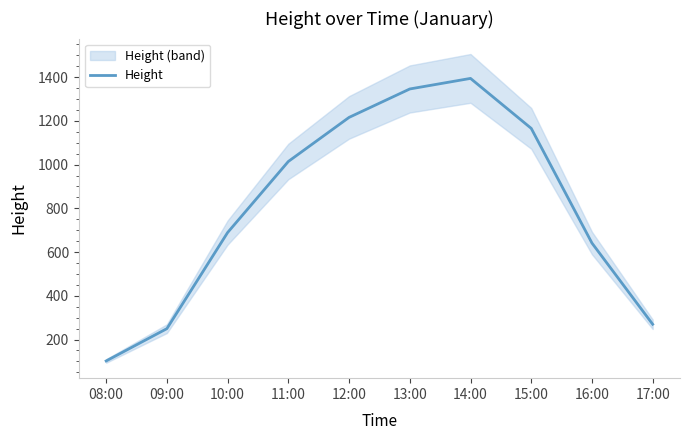

What is the change in value from 09:00 to 12:00?

+966.1